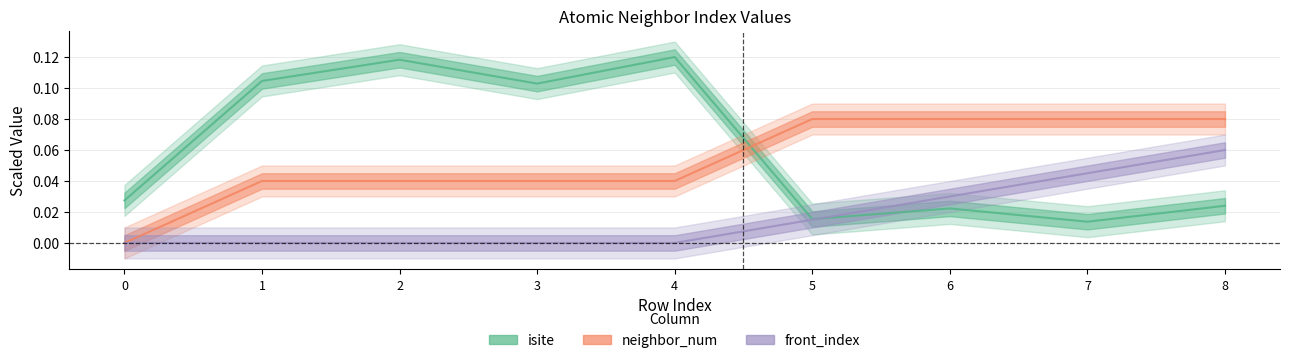

Reading left to right, extract all data points from this chart.

isite: 0=0.0	1=0.1	2=0.1	3=0.1	4=0.1	5=0.0	6=0.0	7=0.0	8=0.0
neighbor_num: 0=0.0	1=0.0	2=0.0	3=0.0	4=0.0	5=0.1	6=0.1	7=0.1	8=0.1
front_index: 0=0.0	1=0.0	2=0.0	3=0.0	4=0.0	5=0.0	6=0.0	7=0.0	8=0.1